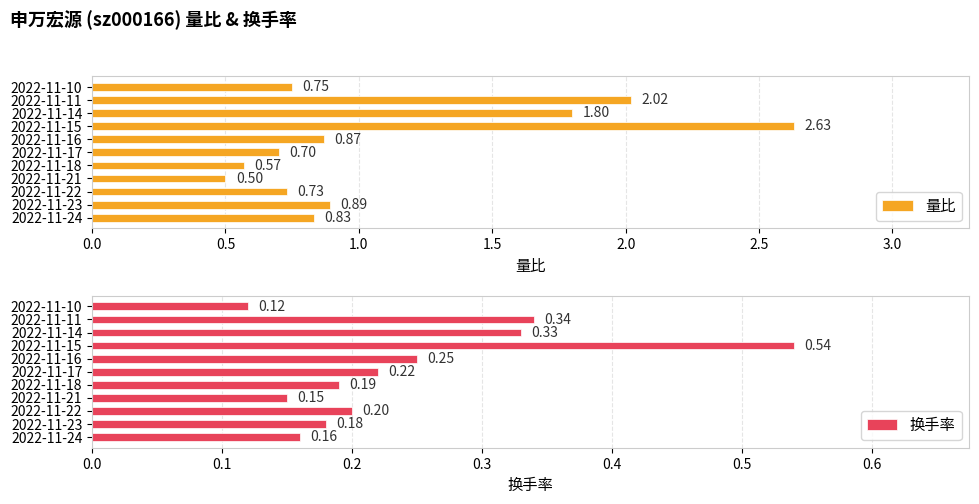

Rank the categories by 换手率 value from lowest to highest.

2022-11-10, 2022-11-21, 2022-11-24, 2022-11-23, 2022-11-18, 2022-11-22, 2022-11-17, 2022-11-16, 2022-11-14, 2022-11-11, 2022-11-15